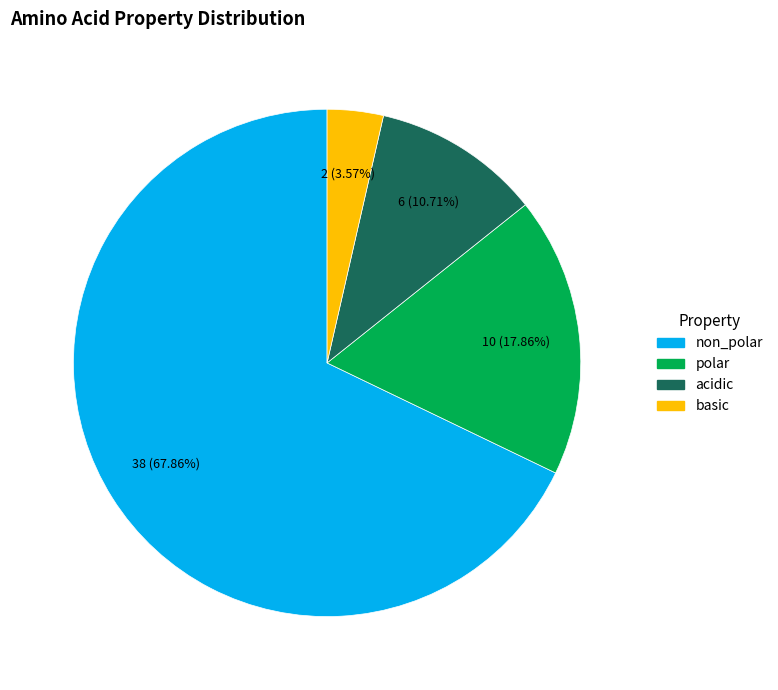

What portion of the pie excludes polar?

82.1%